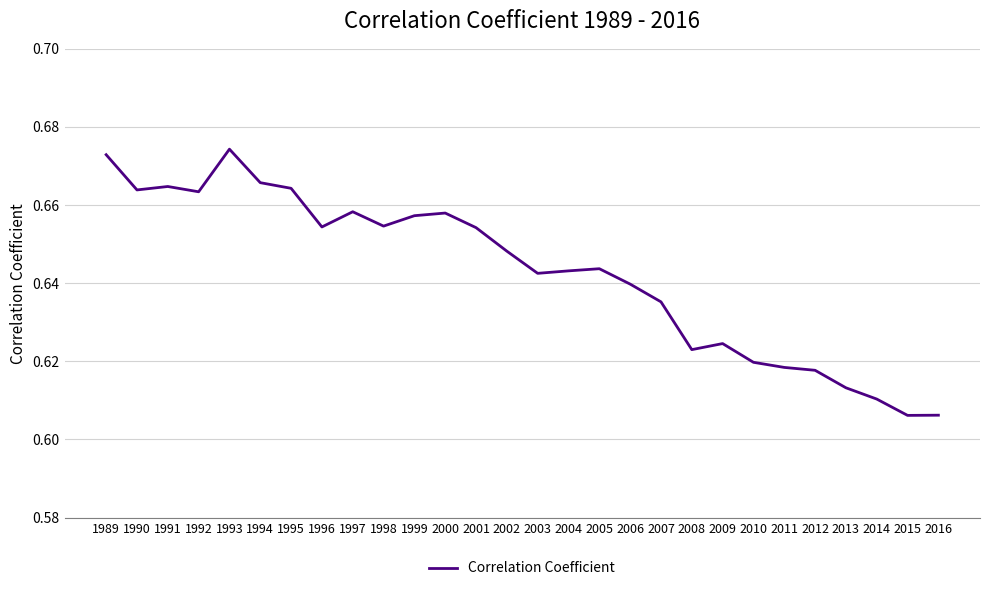

The value at 2005 is 1.1. True or false?

False